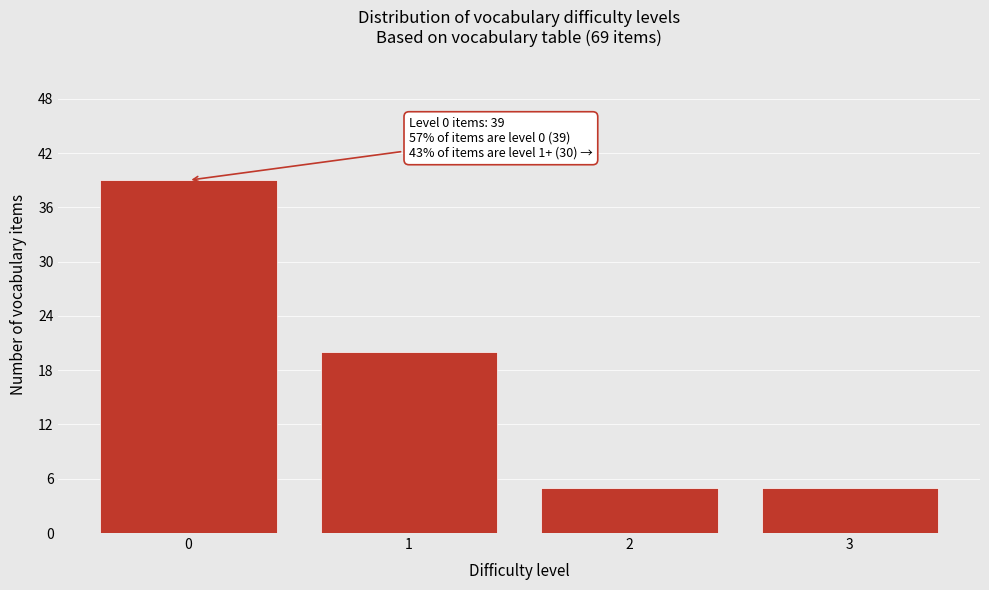

Reading left to right, list all the values displayed in this chart.

0=39	1=20	2=5	3=5